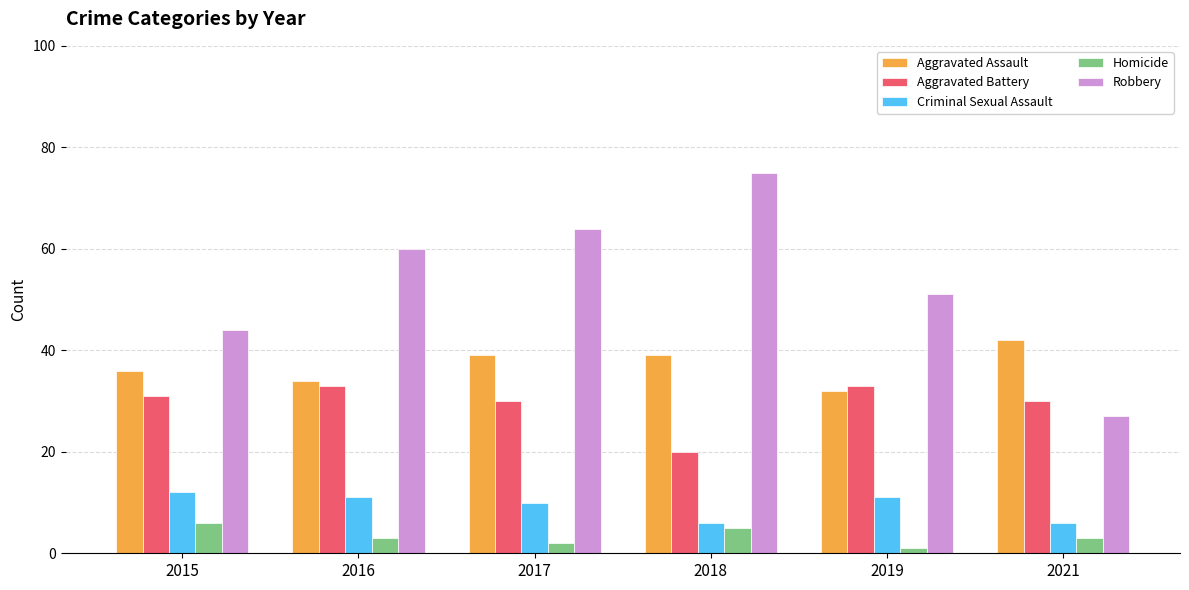

What is the difference between the maximum and minimum values in the Criminal Sexual Assault series?

6